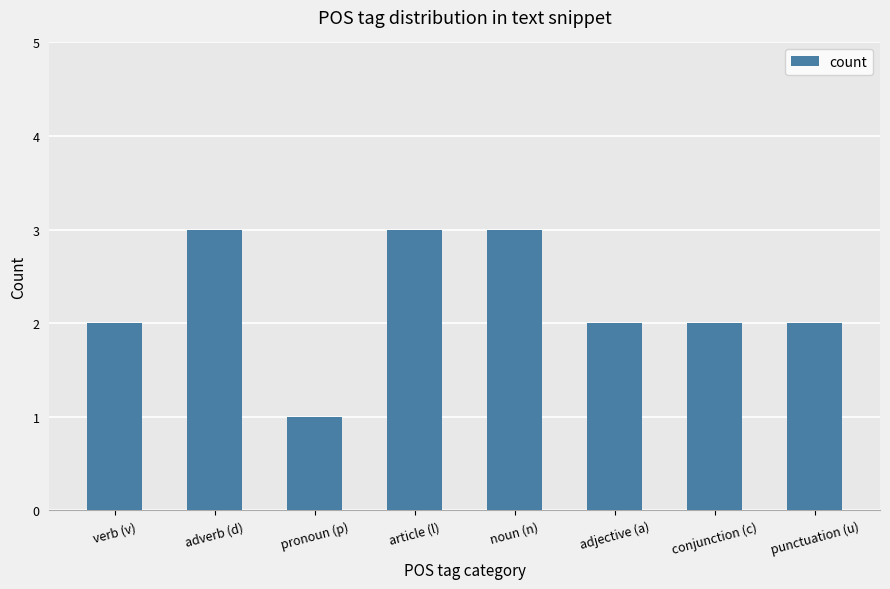

What is the value of the 7th bar from the left?

2